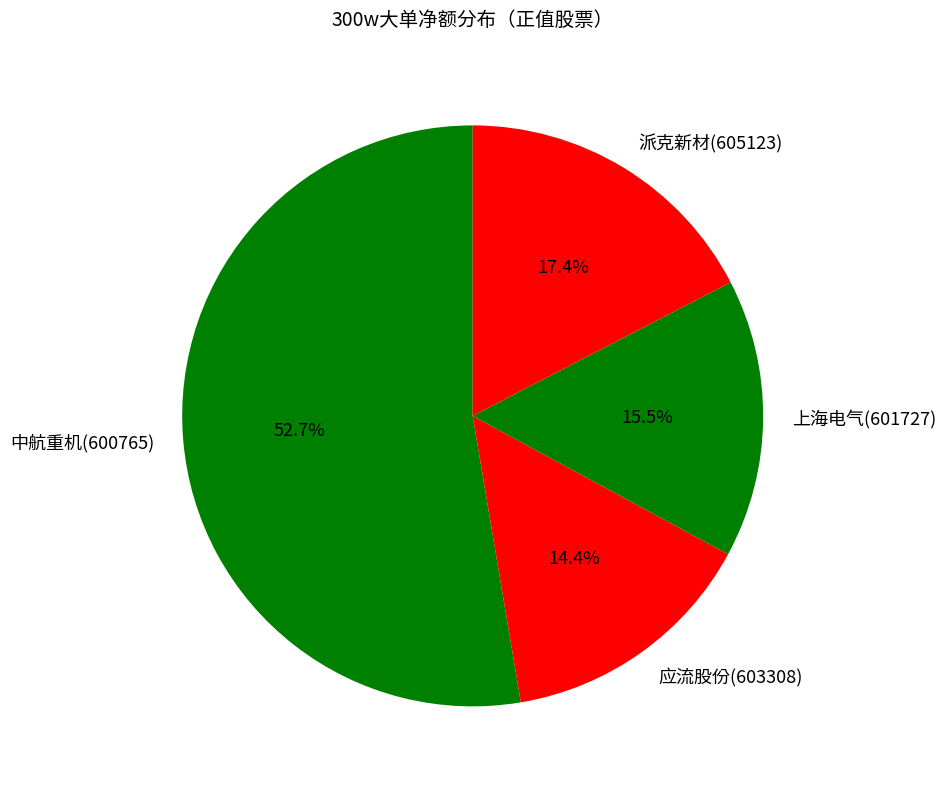

True or false: 应流股份(603308) accounts for 14% of the total.

True